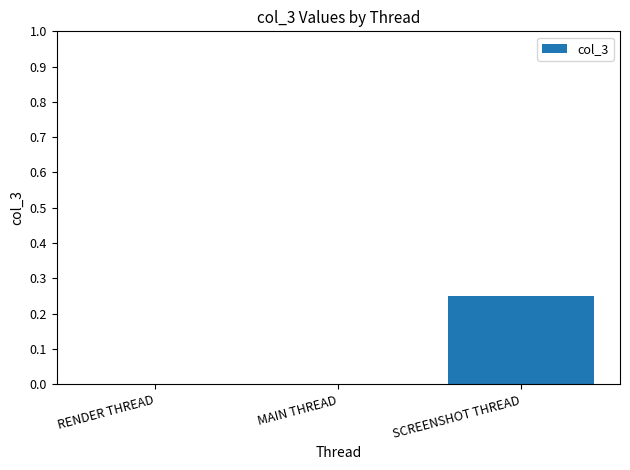

The chart shows a value of 0.0 at RENDER THREAD. True or false?

True